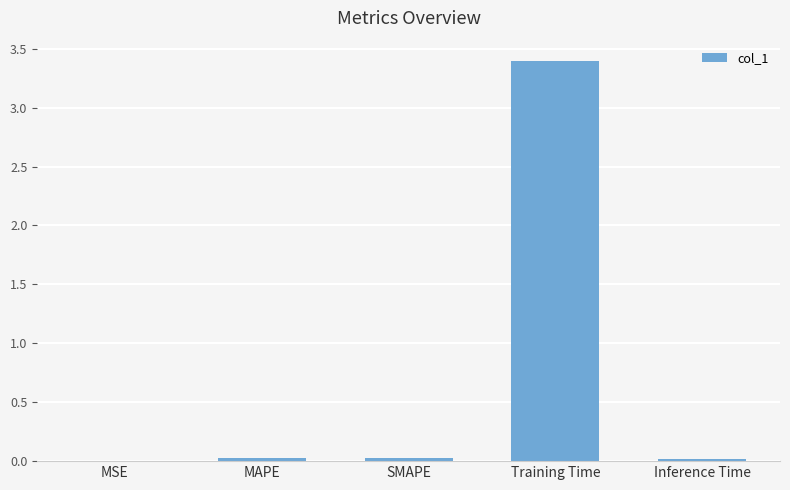

The chart shows a value of 3.4 at Training Time. True or false?

True